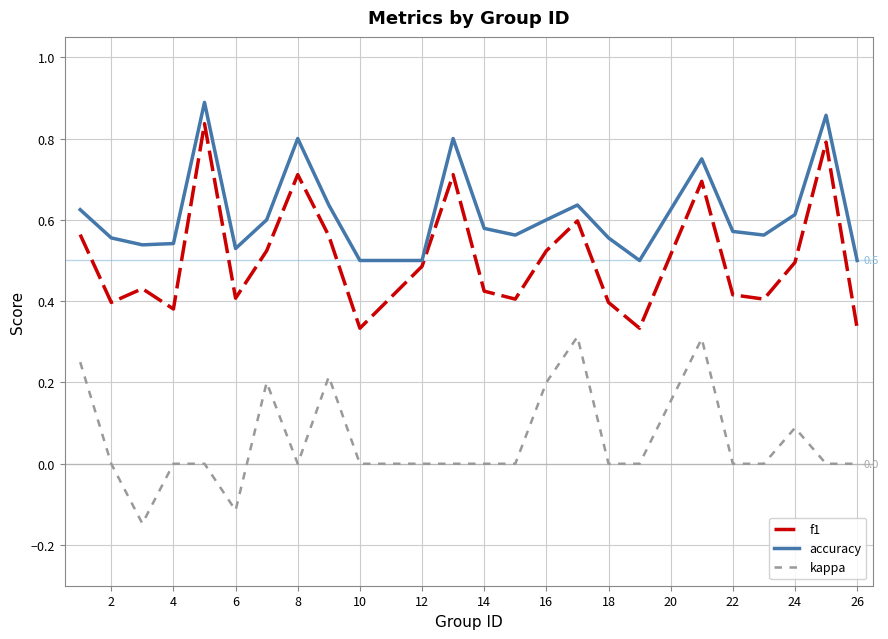

Which series has the largest total across all categories?

accuracy